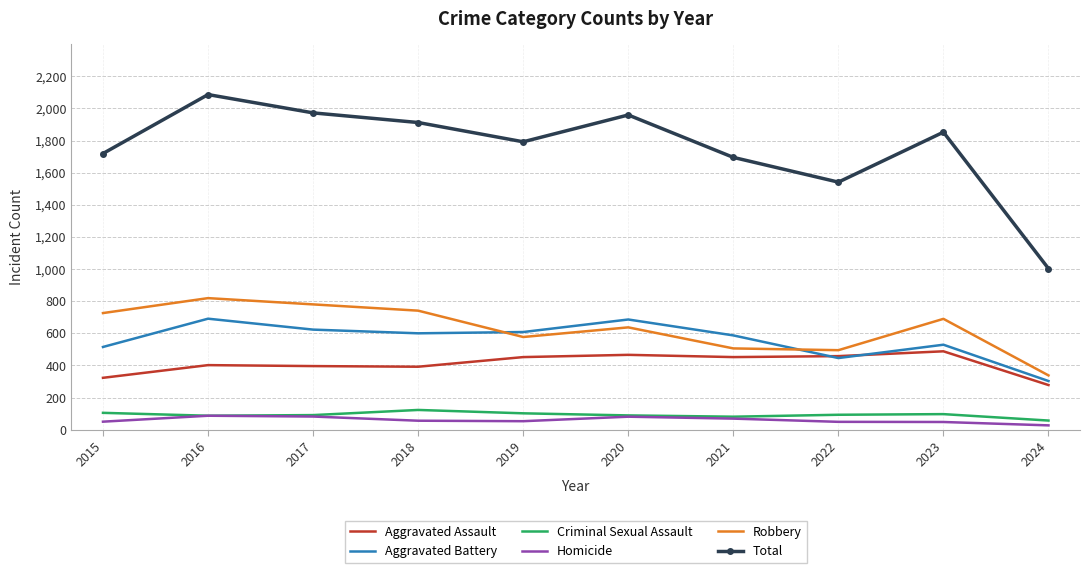

Is the value of Homicide at 2016 greater than the value of Total at 2016?

No